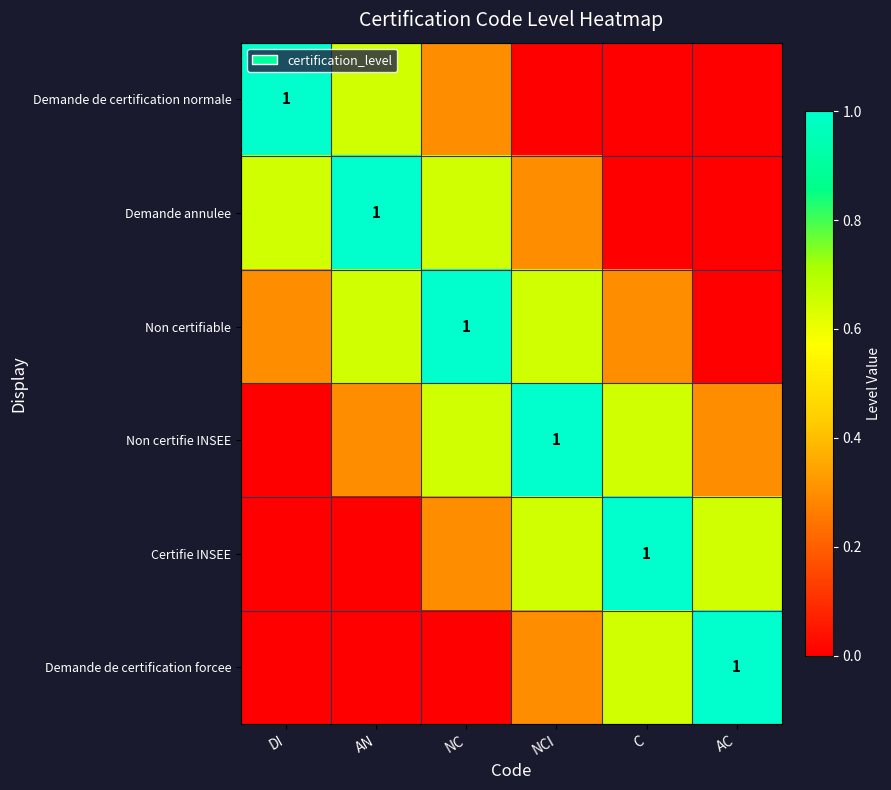

At which category does the chart reach its minimum across all series?

NCI